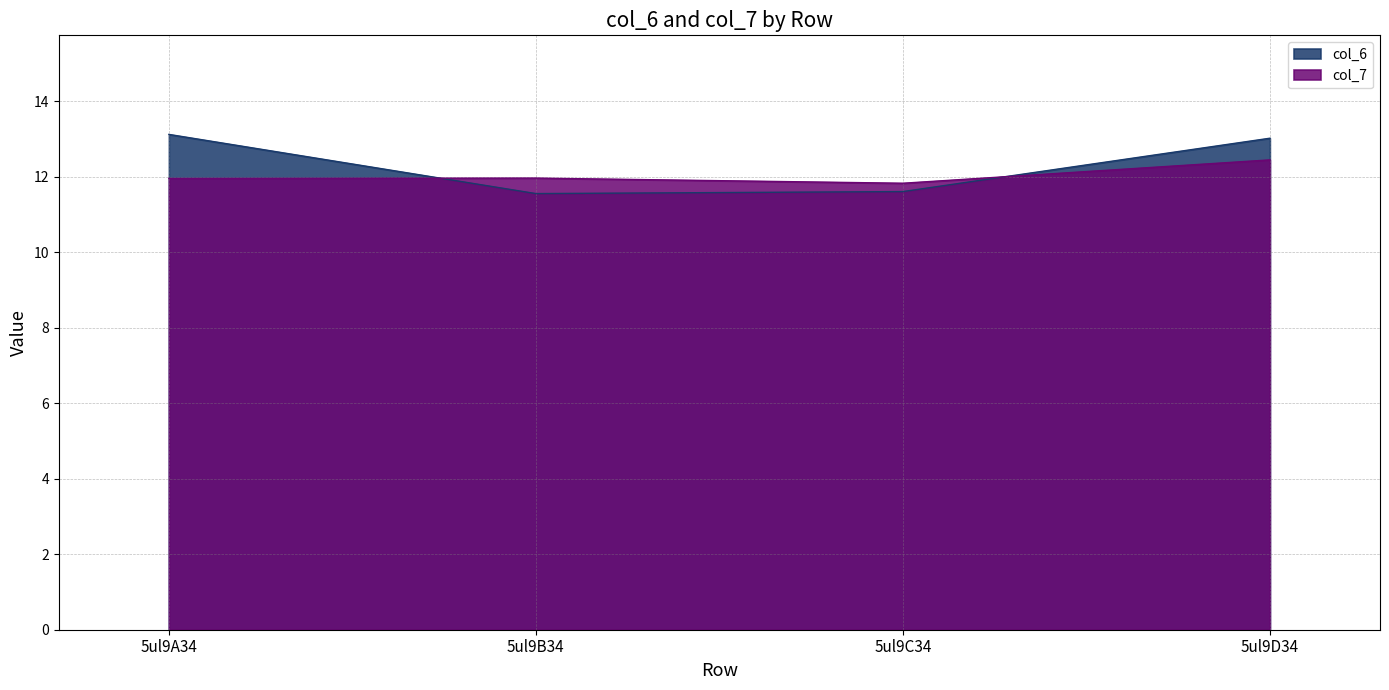

Does the chart display data point markers on the line(s)?

No